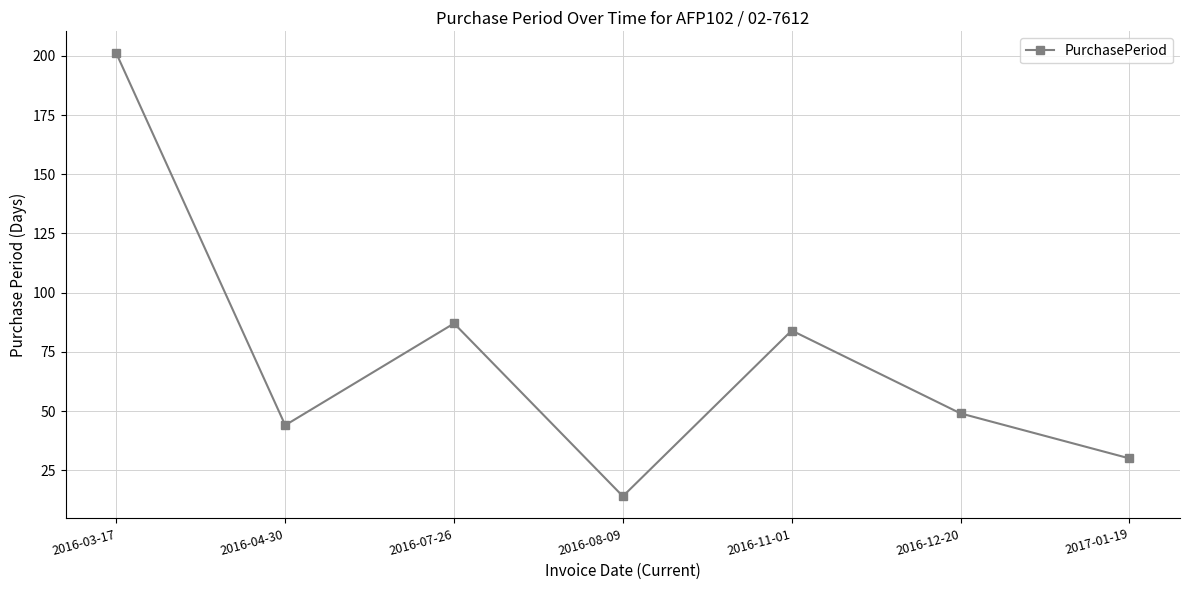

Rank the categories by value from lowest to highest.

2016-08-09, 2017-01-19, 2016-04-30, 2016-12-20, 2016-11-01, 2016-07-26, 2016-03-17